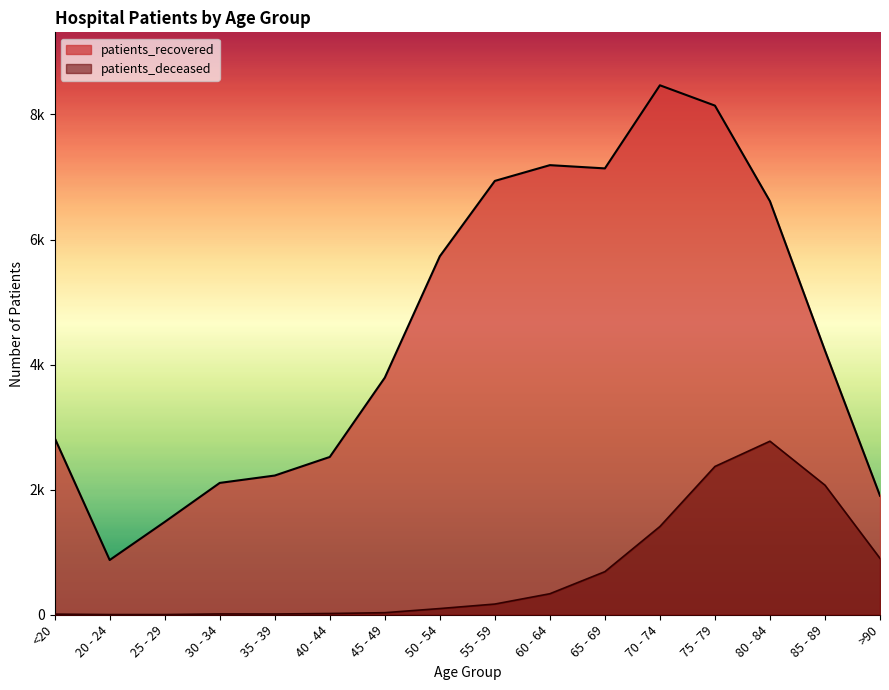

What are all the series names shown in the legend?

patients_recovered, patients_deceased